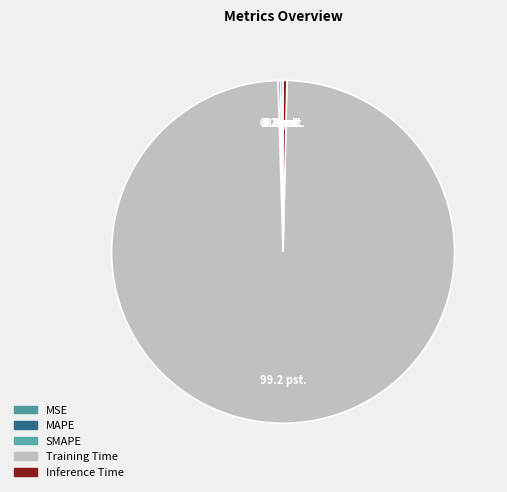

Do MAPE and Inference Time together represent more than half of the pie?

No